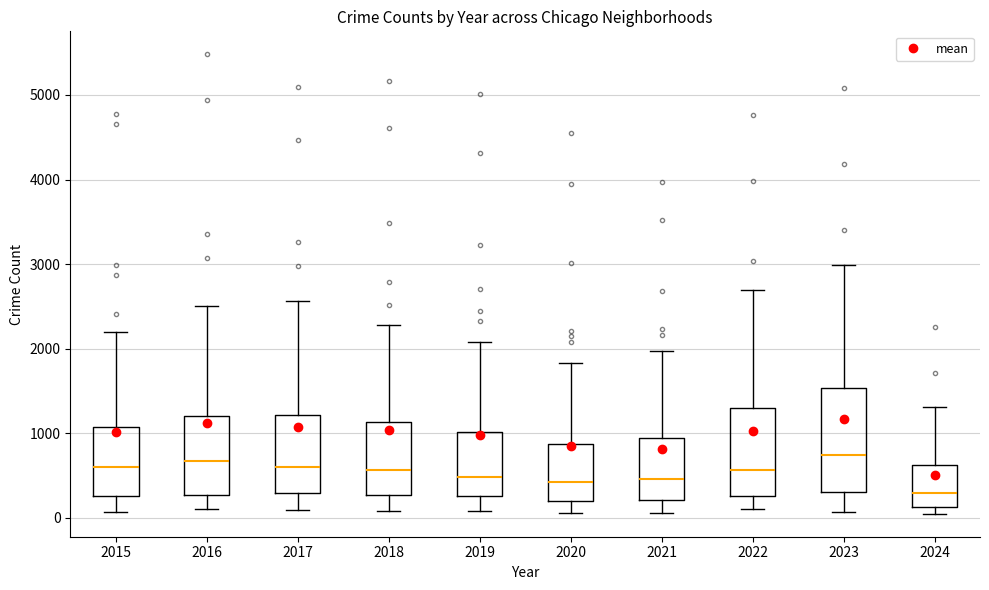

Reading left to right, read every box against the y-axis: the position of its median line, the range the box covers, and the ends of its whiskers. The values are not printed on the chart, so give them approximately, as read against the axis.

2015: median 600, box 300 to 1100, whiskers 100 to 2200
2016: median 700, box 300 to 1200, whiskers 100 to 2500
2017: median 600, box 300 to 1200, whiskers 100 to 2600
2018: median 600, box 300 to 1100, whiskers 100 to 2300
2019: median 500, box 300 to 1000, whiskers 100 to 2100
2020: median 400, box 200 to 900, whiskers 100 to 1800
2021: median 500, box 200 to 900, whiskers 100 to 2000
2022: median 600, box 300 to 1300, whiskers 100 to 2700
2023: median 700, box 300 to 1500, whiskers 100 to 3000
2024: median 300, box 100 to 600, whiskers 0 to 1300